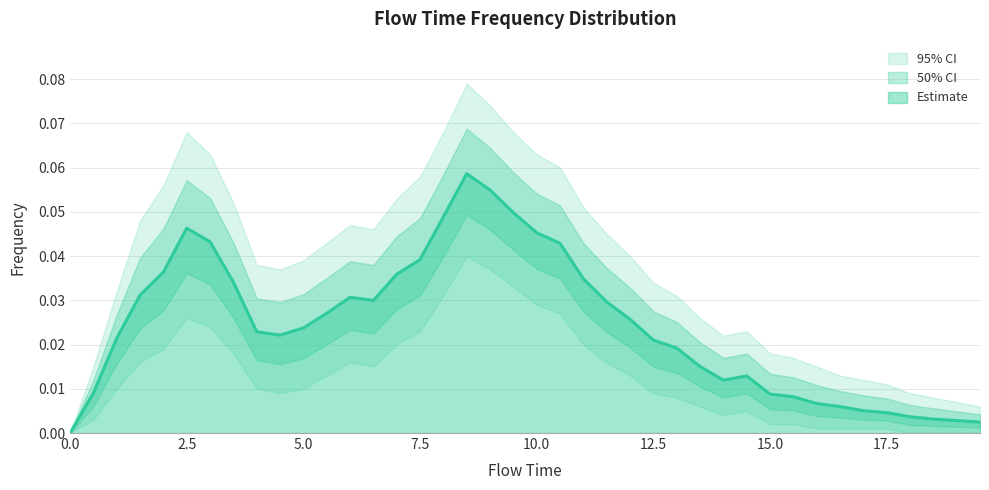

Reading left to right, transcribe all the data shown in this chart.

0.0=0.0	0.5=0.0	1.0=0.0	1.5=0.0	2.0=0.0	2.5=0.0	3.0=0.0	3.5=0.0	4.0=0.0	4.5=0.0	5.0=0.0	5.5=0.0	6.0=0.0	6.5=0.0	7.0=0.0	7.5=0.0	8.0=0.0	8.5=0.1	9.0=0.1	9.5=0.0	10.0=0.0	10.5=0.0	11.0=0.0	11.5=0.0	12.0=0.0	12.5=0.0	13.0=0.0	13.5=0.0	14.0=0.0	14.5=0.0	15.0=0.0	15.5=0.0	16.0=0.0	16.5=0.0	17.0=0.0	17.5=0.0	18.0=0.0	18.5=0.0	19.0=0.0	19.5=0.0